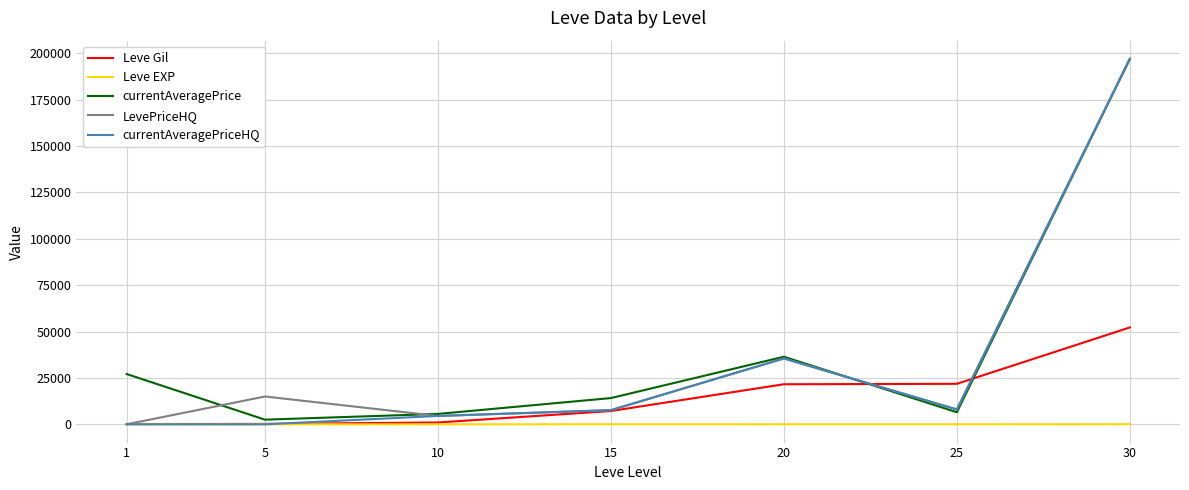

What value does the Leve Gil series have at 20, to the nearest 50?

21600